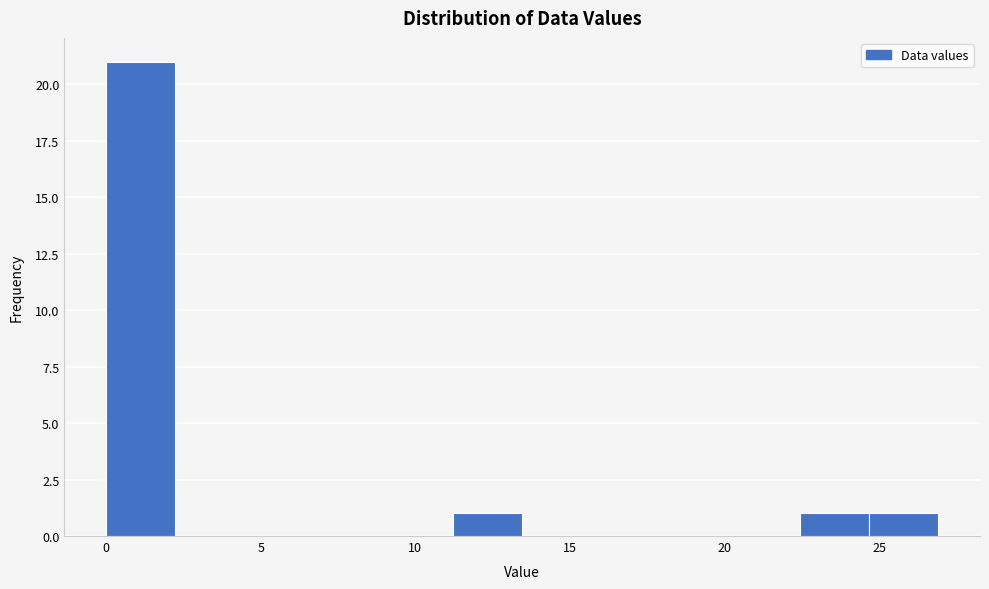

How tall is the bar that spans 11.0 to 13.5 on the x-axis? Neither the bar edges nor the heights are printed on the chart, so give them approximately, as read against the axes.

1